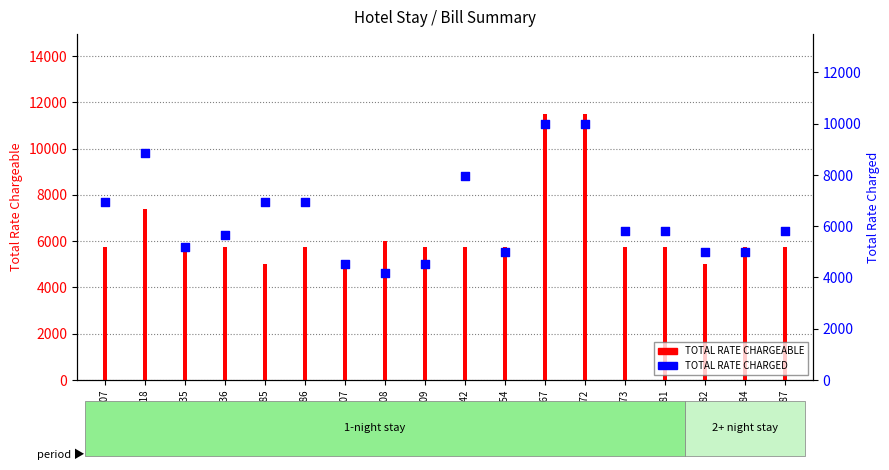

Which series contains the highest Y value?

TOTAL RATE CHARGEABLE